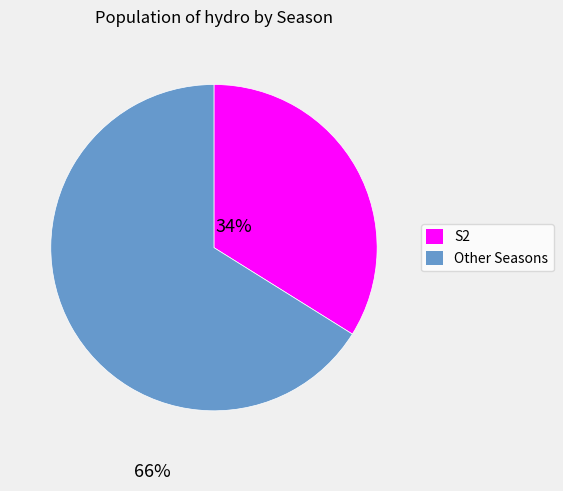

What is the smallest slice in the pie chart?

S2